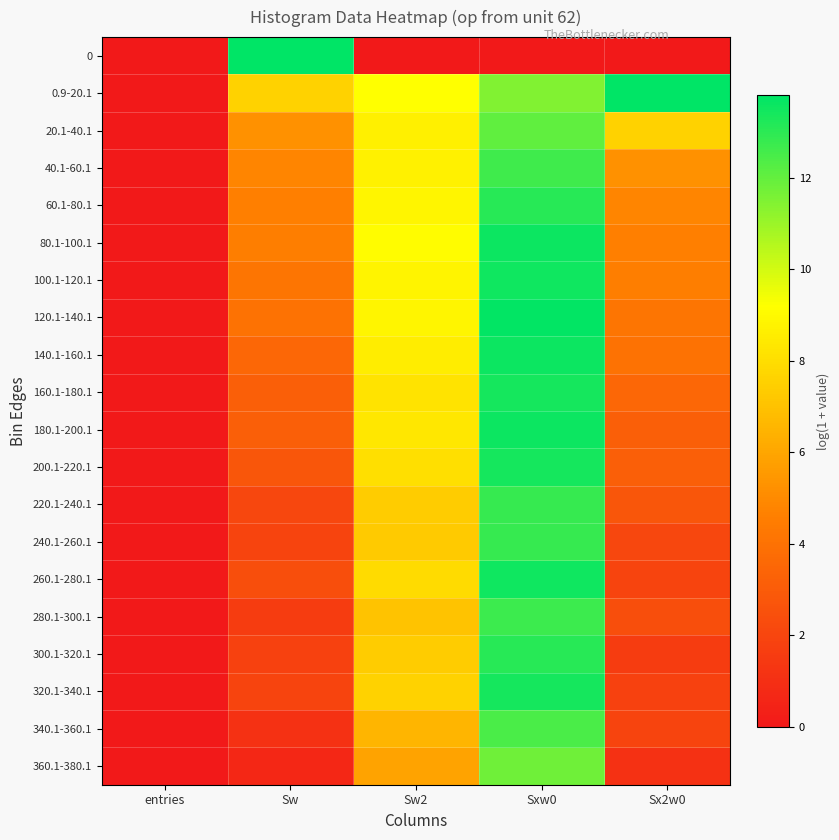

Which has a higher value, entries or Sx2w0?

entries